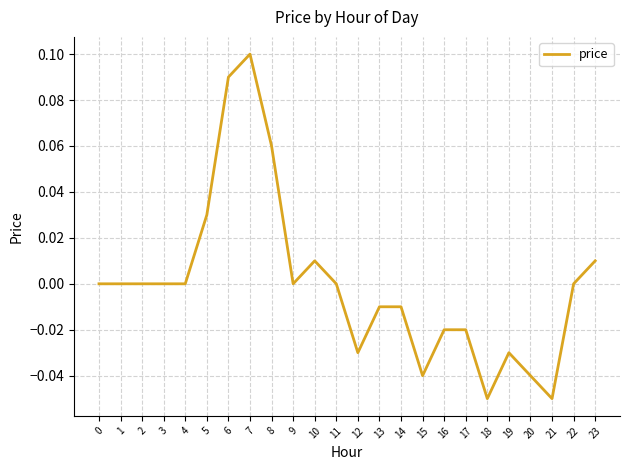

Is it true that the value at 16 is -0.0?

True